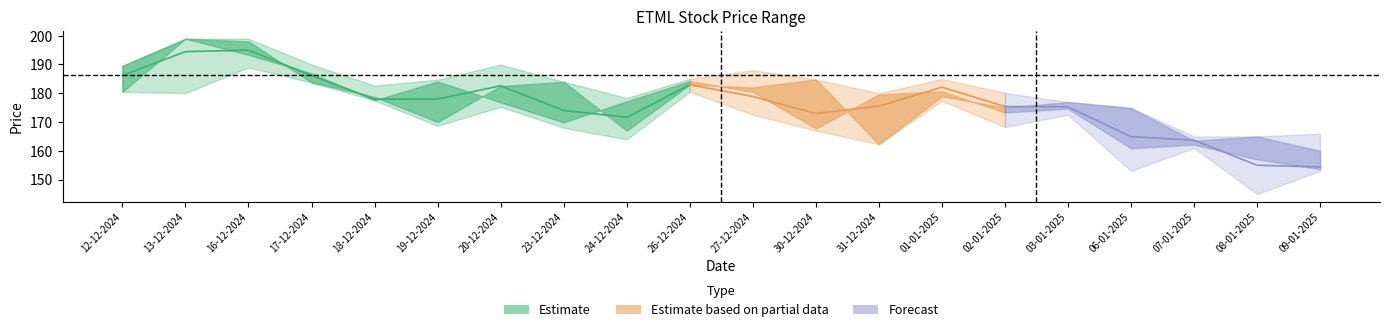

At which label does OPEN_PRICE first exceed 178?

12-12-2024